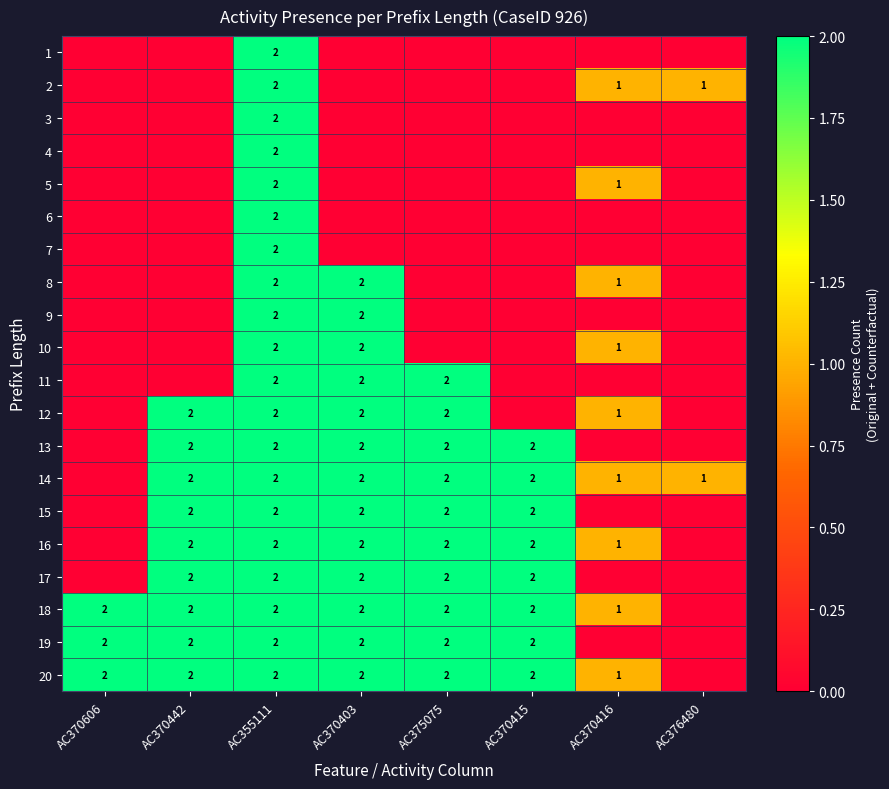

The 4 series shows 1 at AC355111. True or false?

False